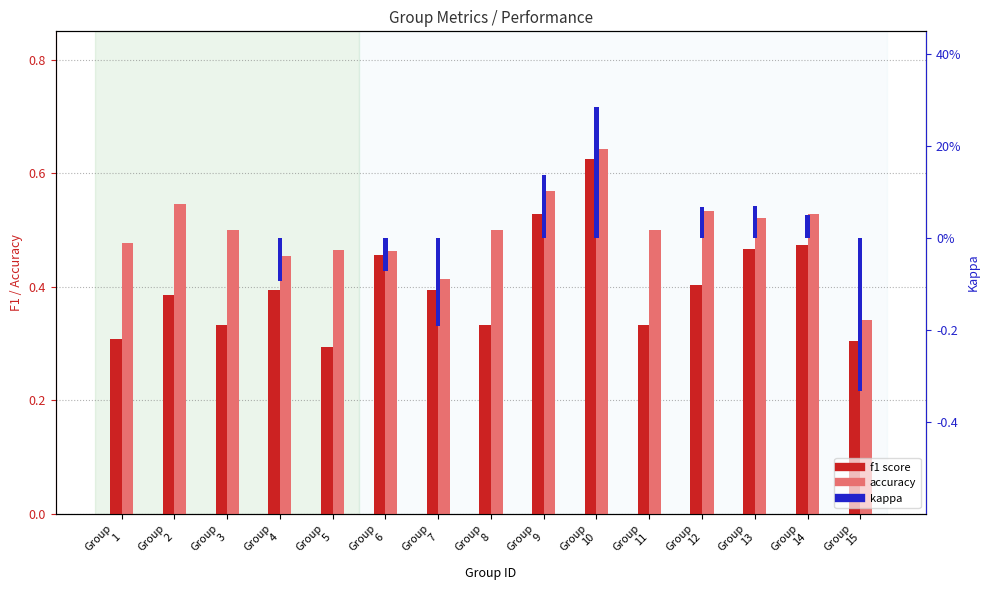

Are the bars horizontal?

No